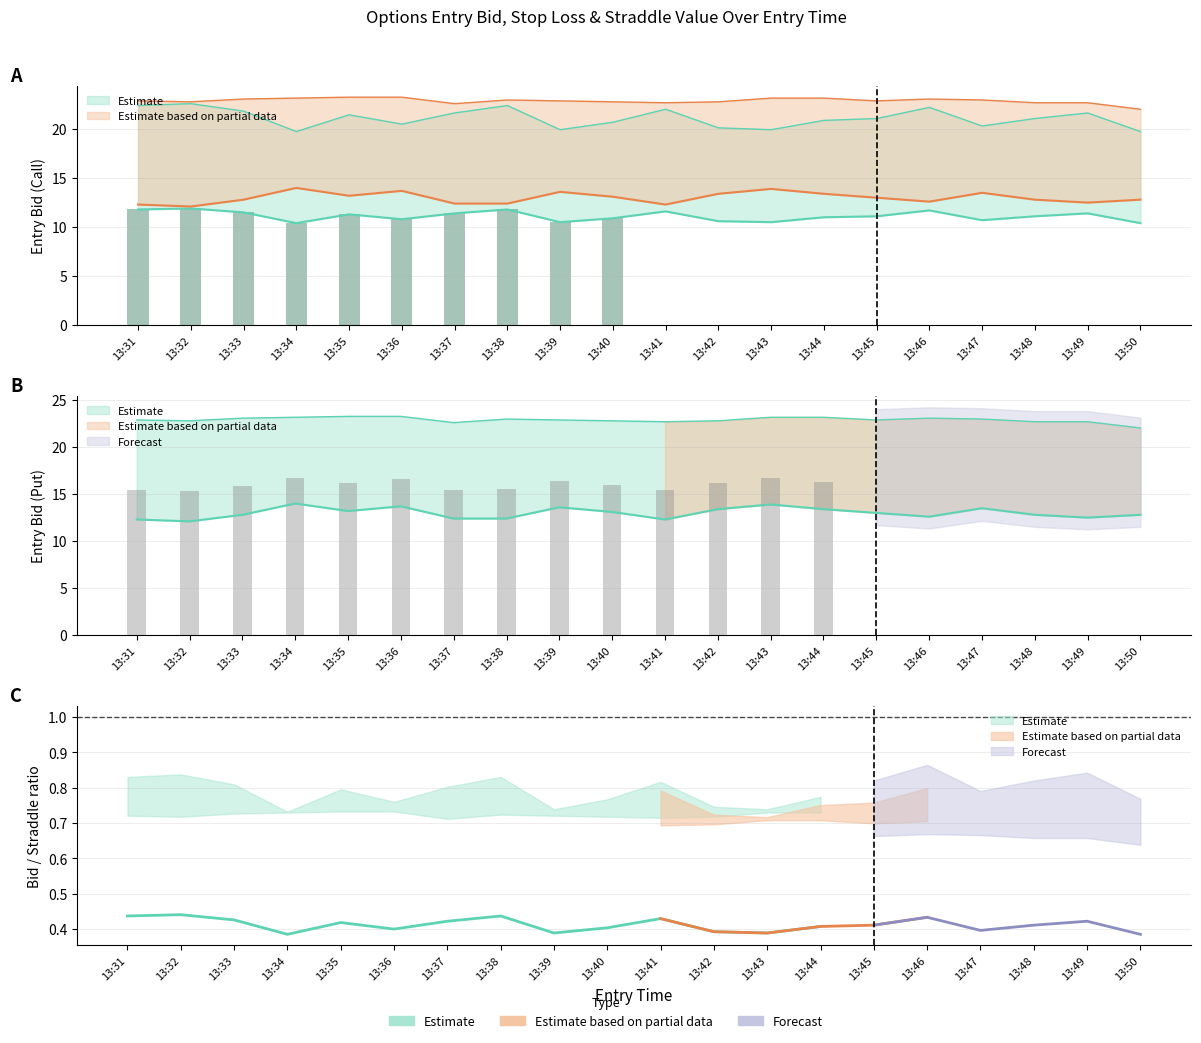

Are the bars horizontal?

No